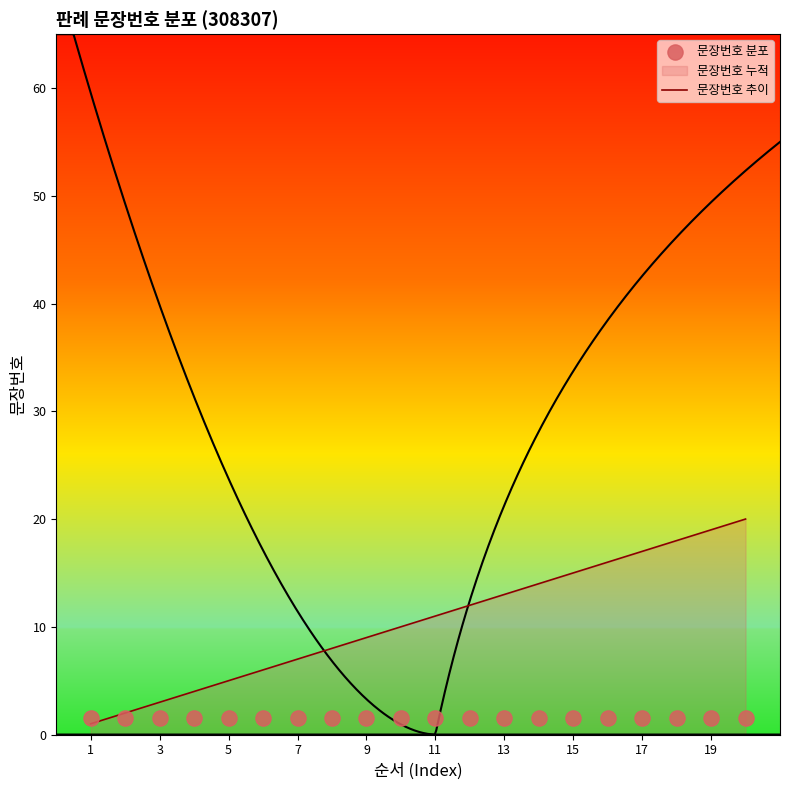

Which series reaches the maximum Y coordinate?

문장번호 추이